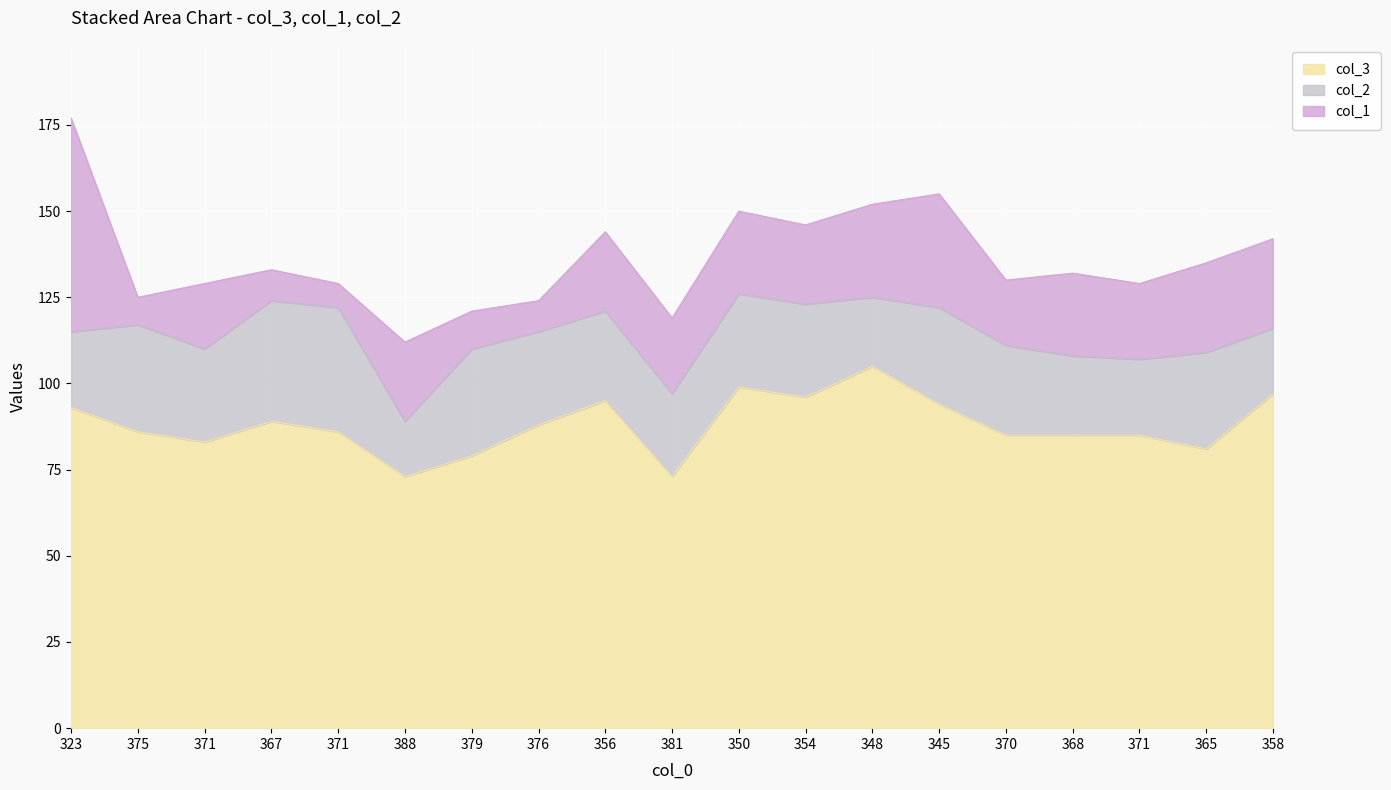

How many values in the col_1 series exceed 23?

7